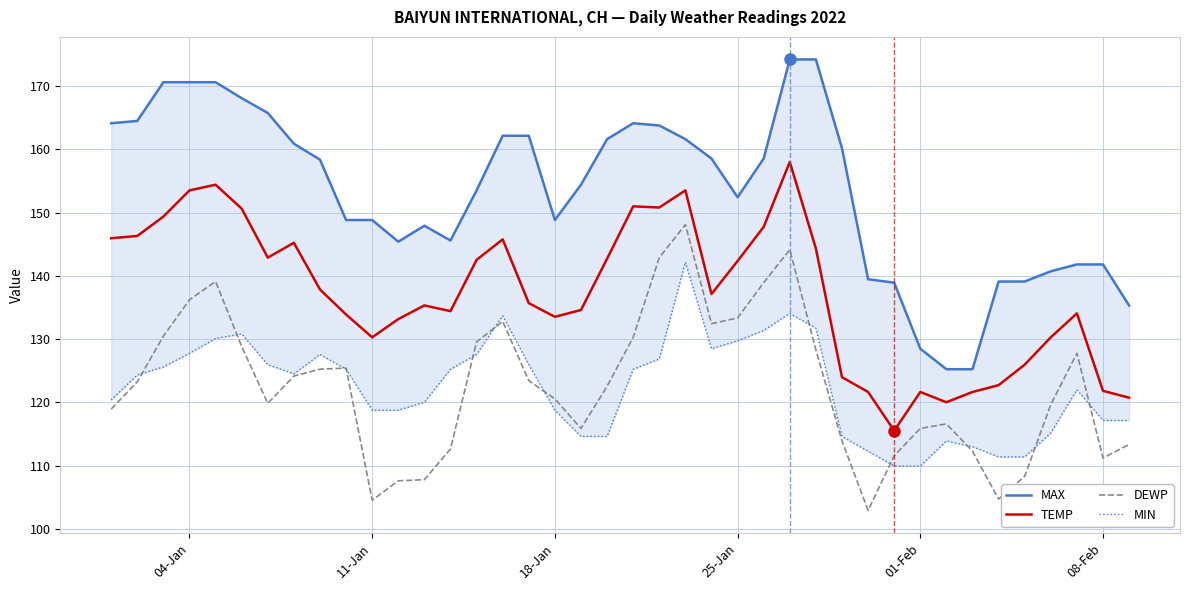

True or false: DEWP and TEMP cross at least once.

False